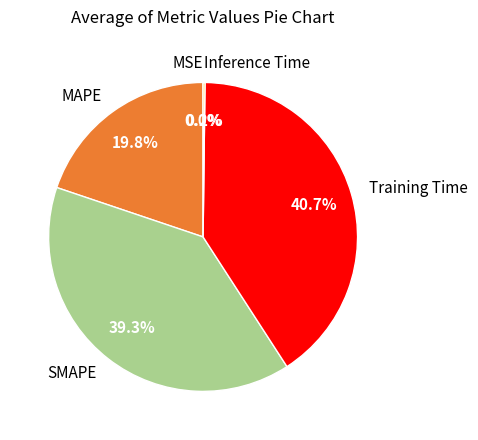

Does any single category account for the majority?

No